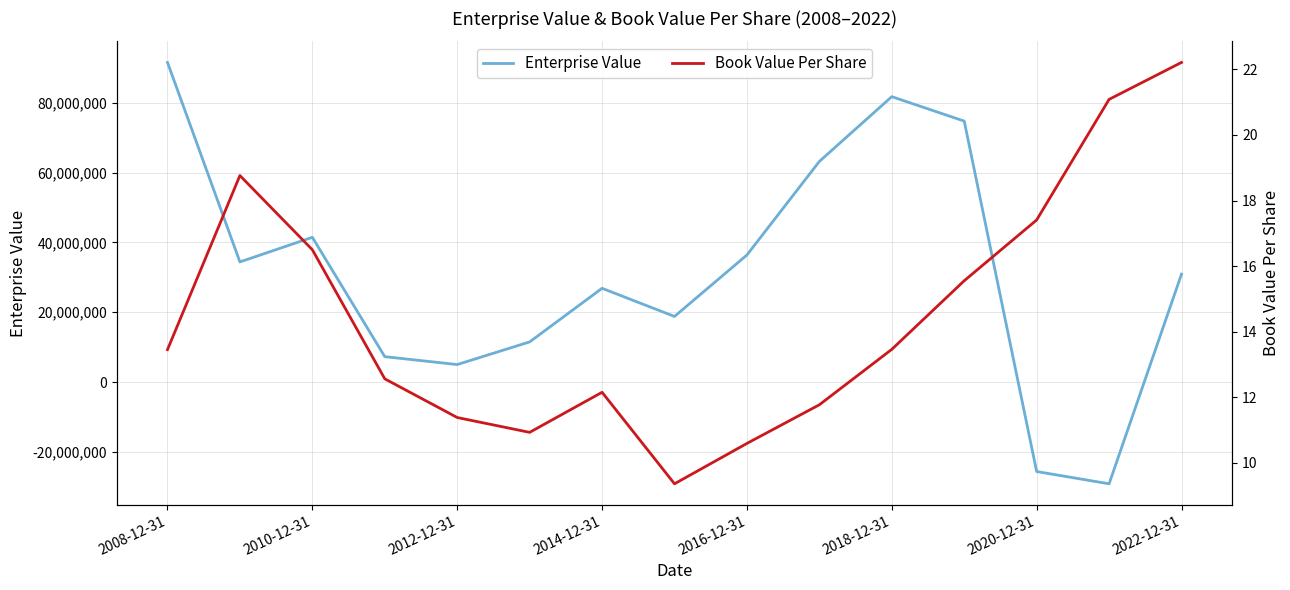

What is the maximum value for Enterprise Value?

91522428.8